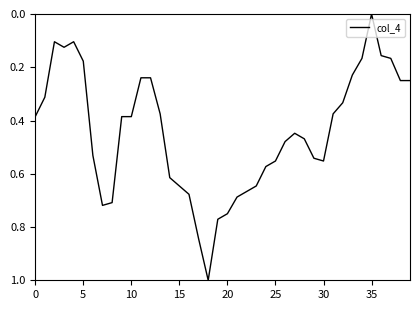

True or false: there are more than 0 points higher than both neighbors.

True